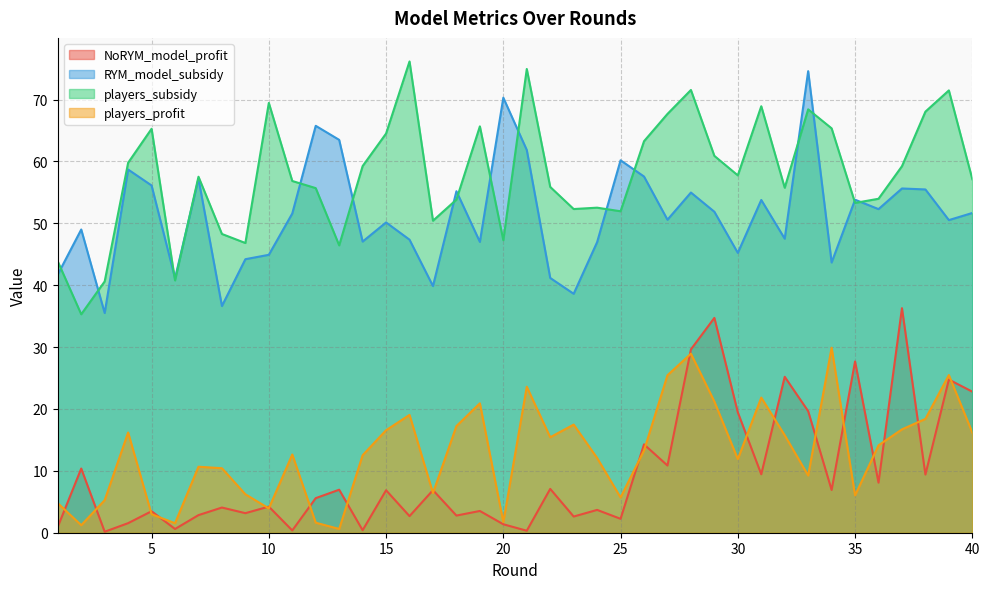

What is the total value across all series at 18?

129.0